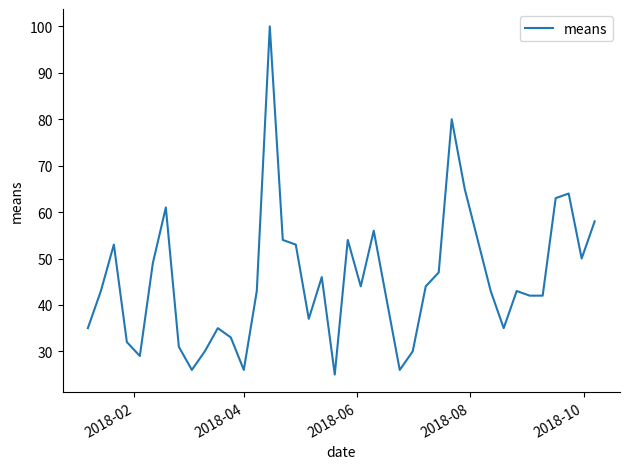

What is the difference between the maximum and minimum values?

75